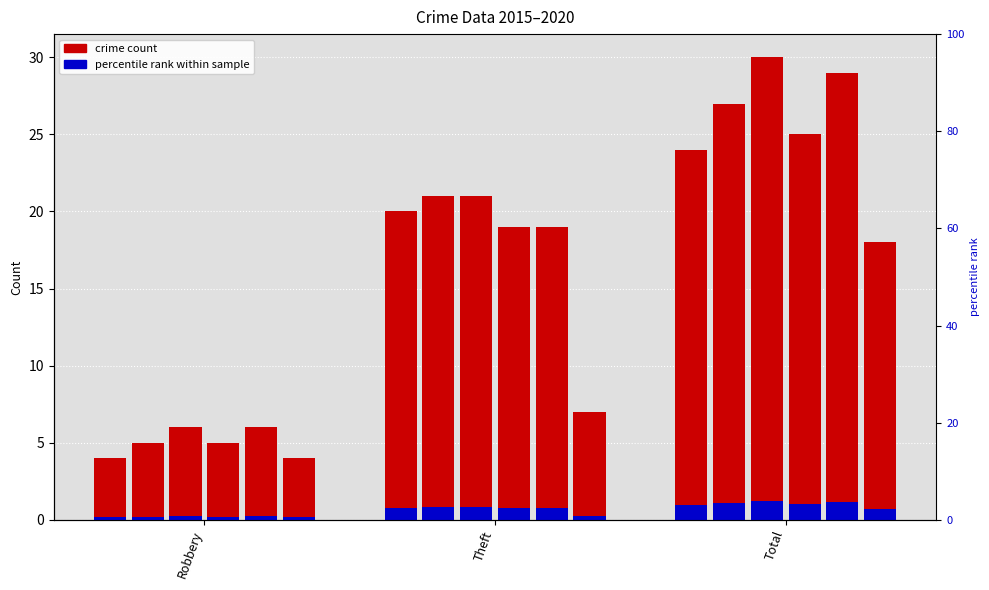

What is the label of the 3rd bar from the right?

Robbery